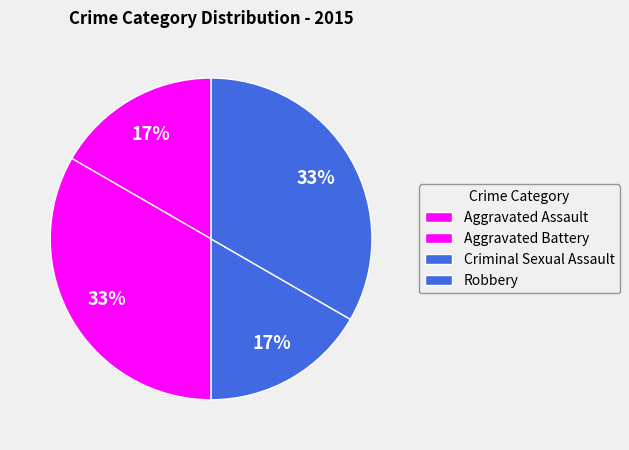

To the nearest percent, what percentage of the pie is Aggravated Battery?

33%